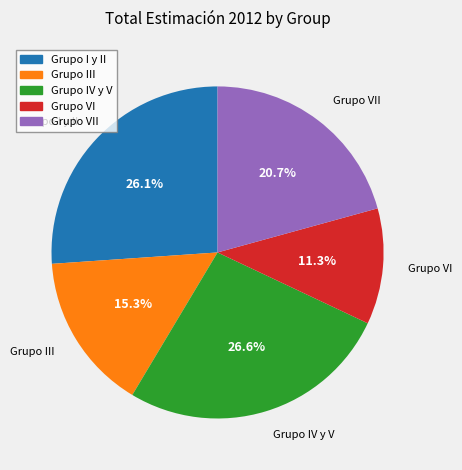

Is it true that Grupo VII is 28% of the pie?

False